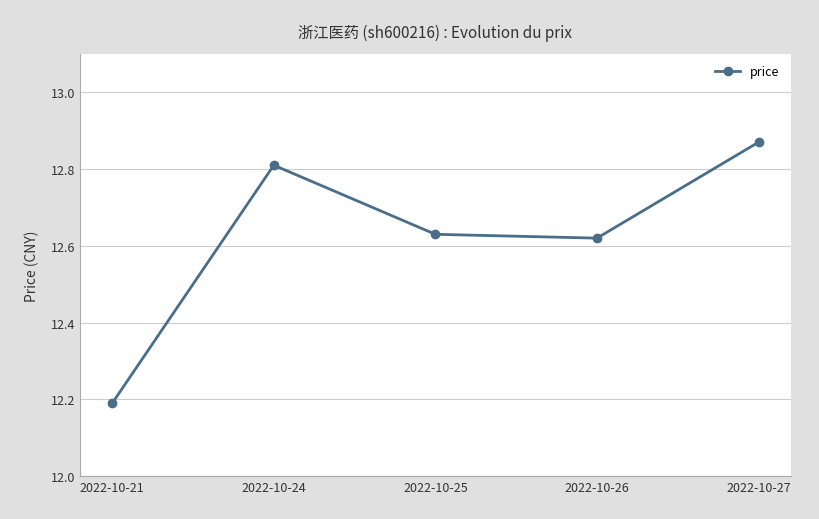

Which has a higher value, 2022-10-27 or 2022-10-24?

2022-10-27